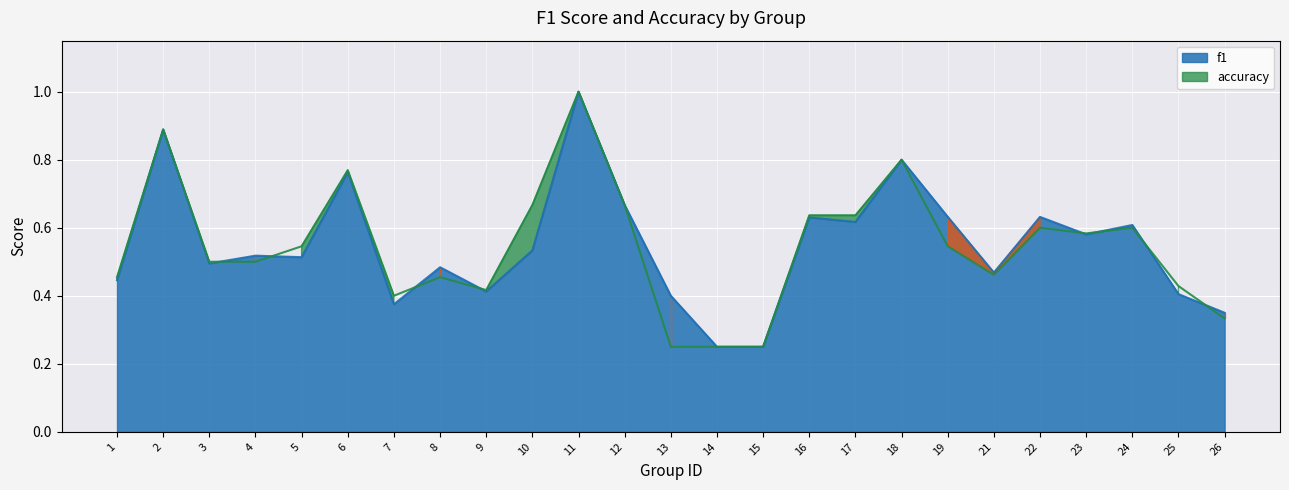

Is the value of accuracy at 17 greater than the value of f1 at 15?

Yes